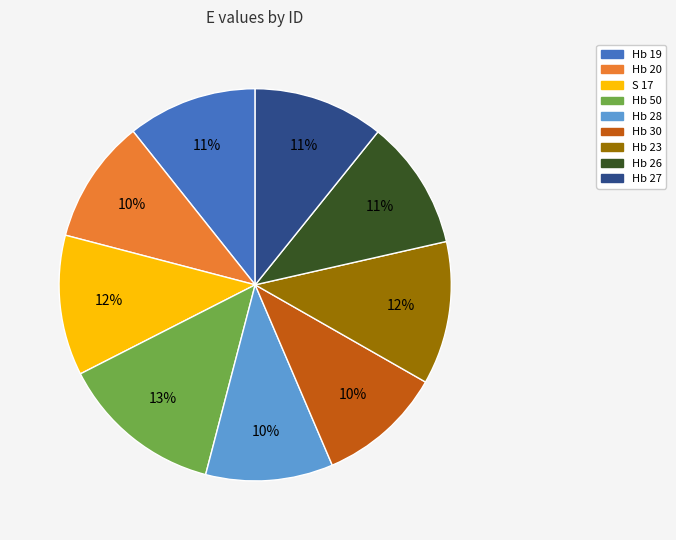

How many segments does this pie chart have?

9